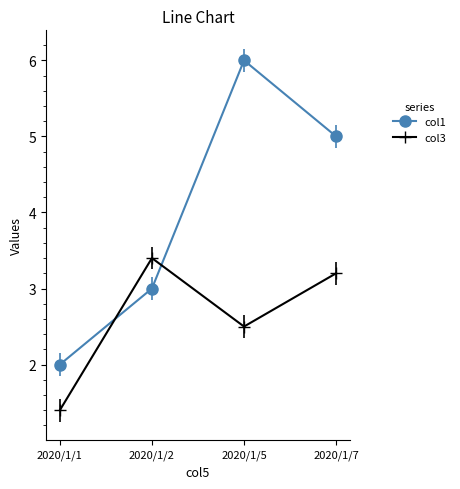

Where is the first local maximum for col1?

2020/1/5